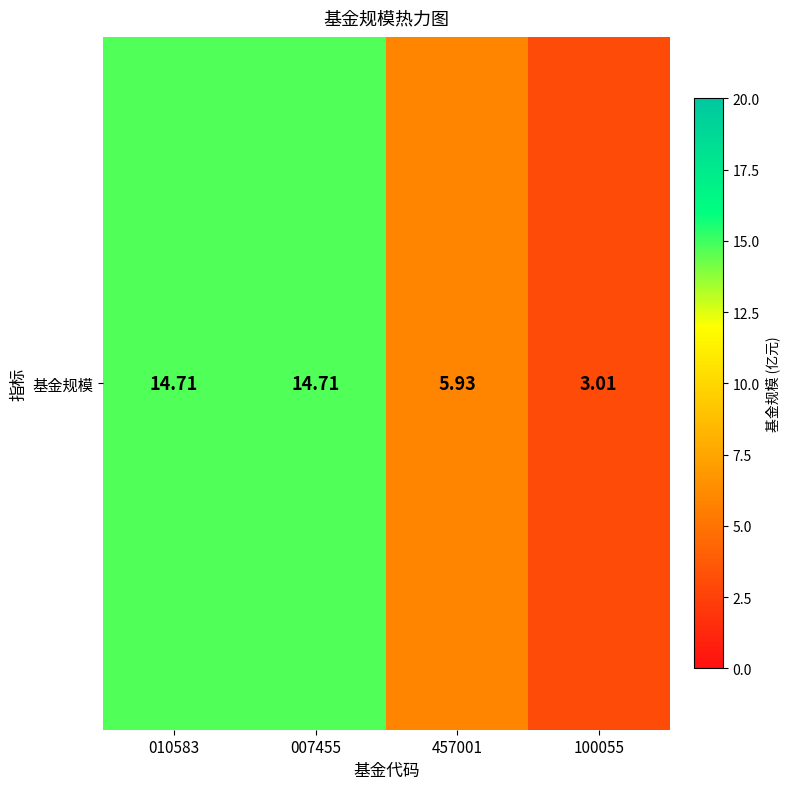

Rank the categories by value from highest to lowest.

010583, 007455, 457001, 100055